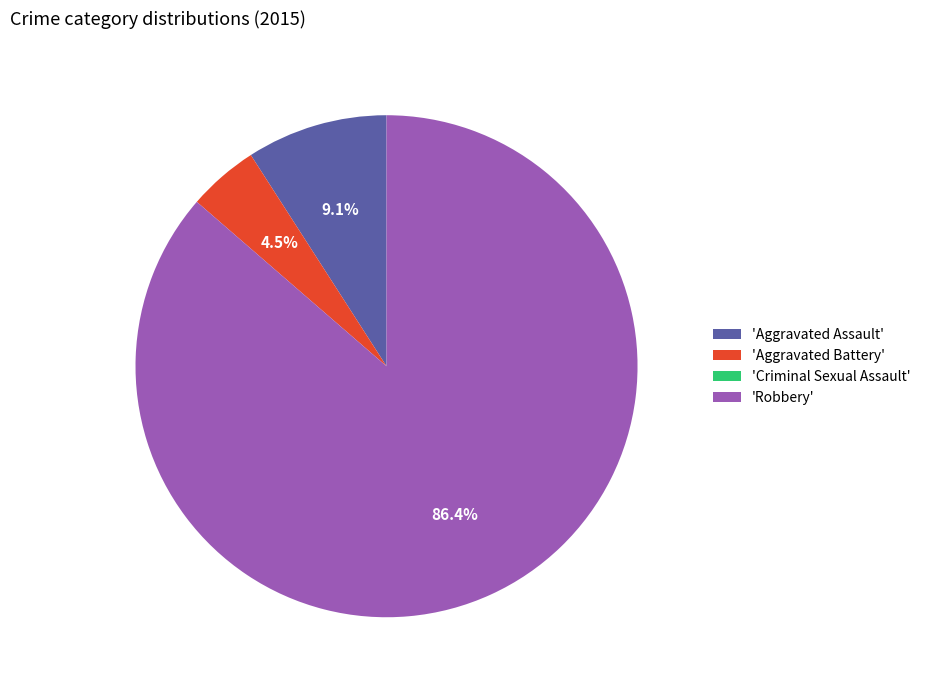

Is there a majority slice in this chart?

Yes